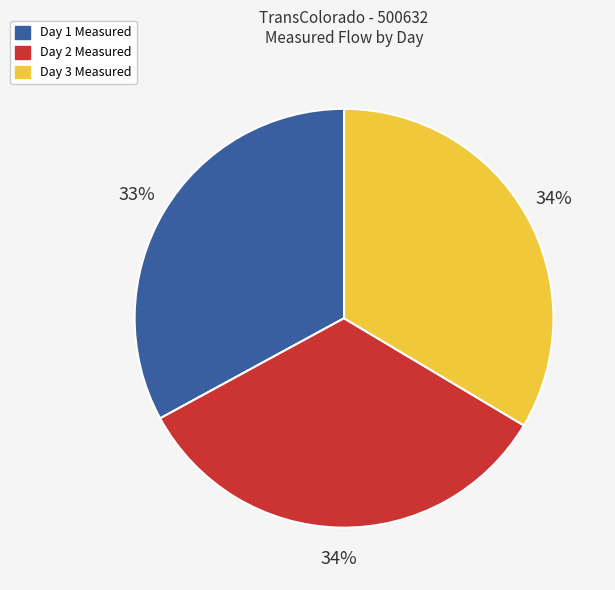

Which slice is the smallest?

Day 1 Measured